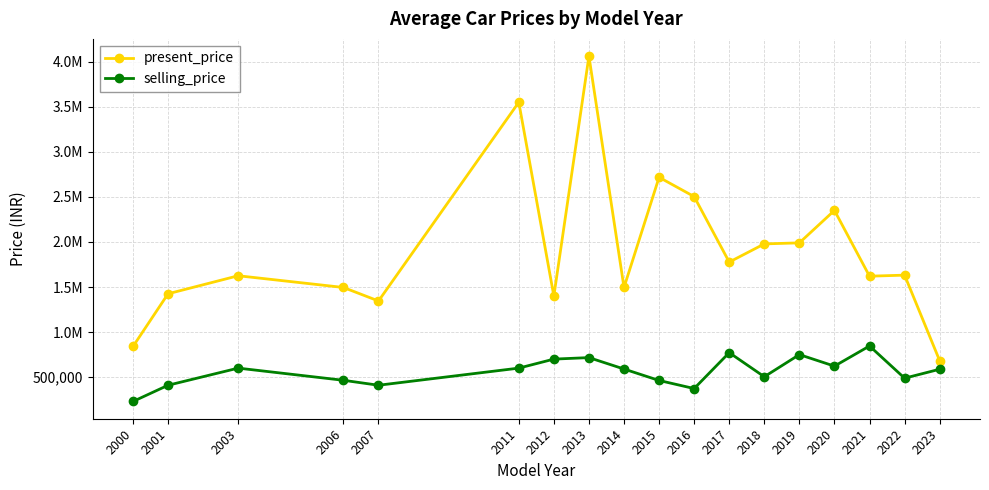

Is it true that present_price equals 977299.6 at 2017?

False